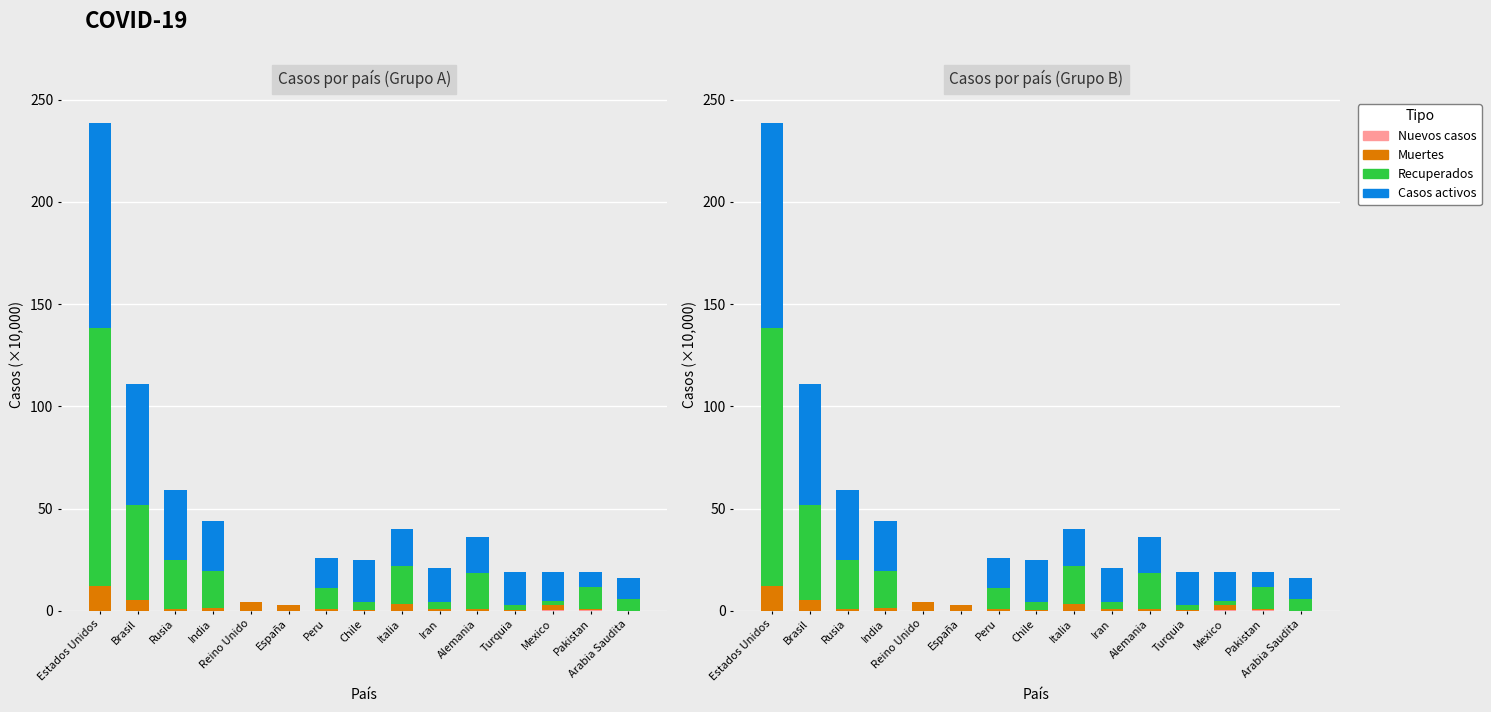

What is the total value across all series at Italia?

40.2